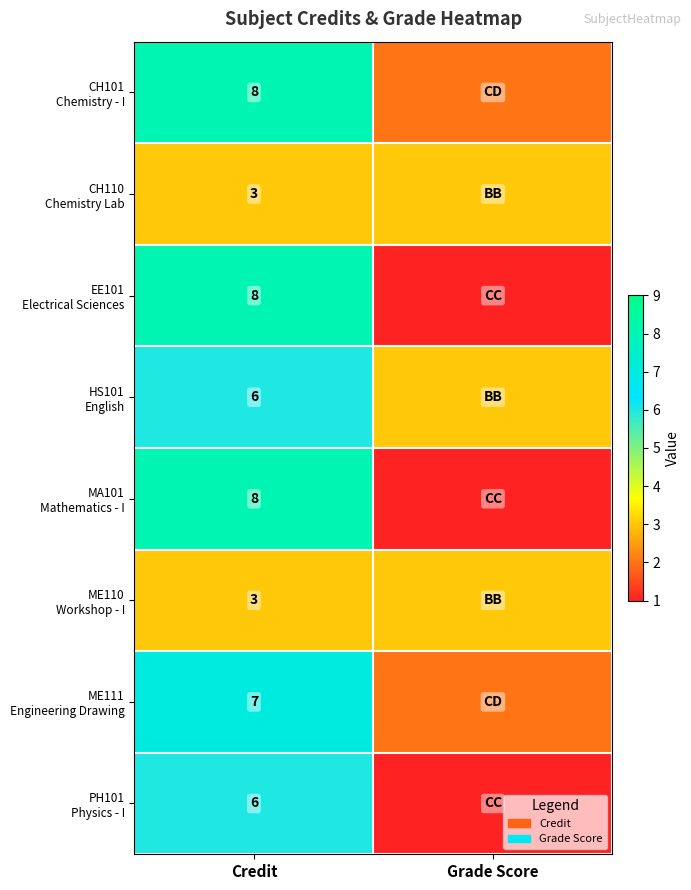

What is the greatest value displayed?

8